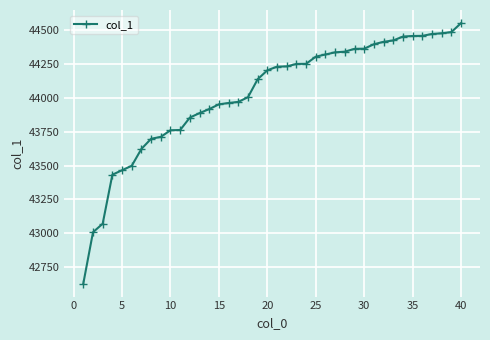

What is the greatest value displayed?

44555